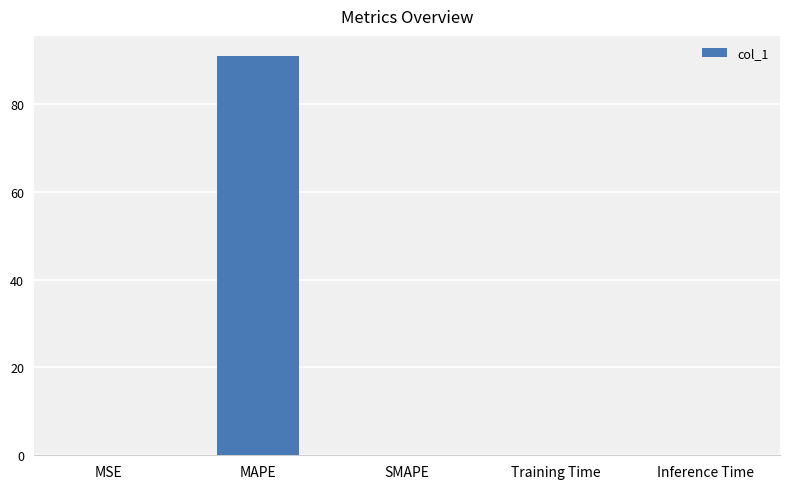

What is the approximate value at MAPE?

91.0